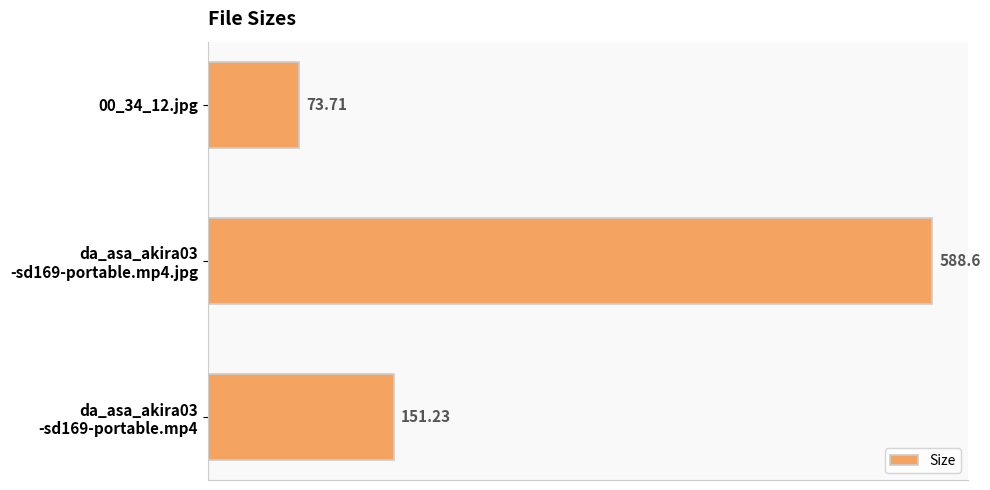

Does the chart contain any negative values?

No